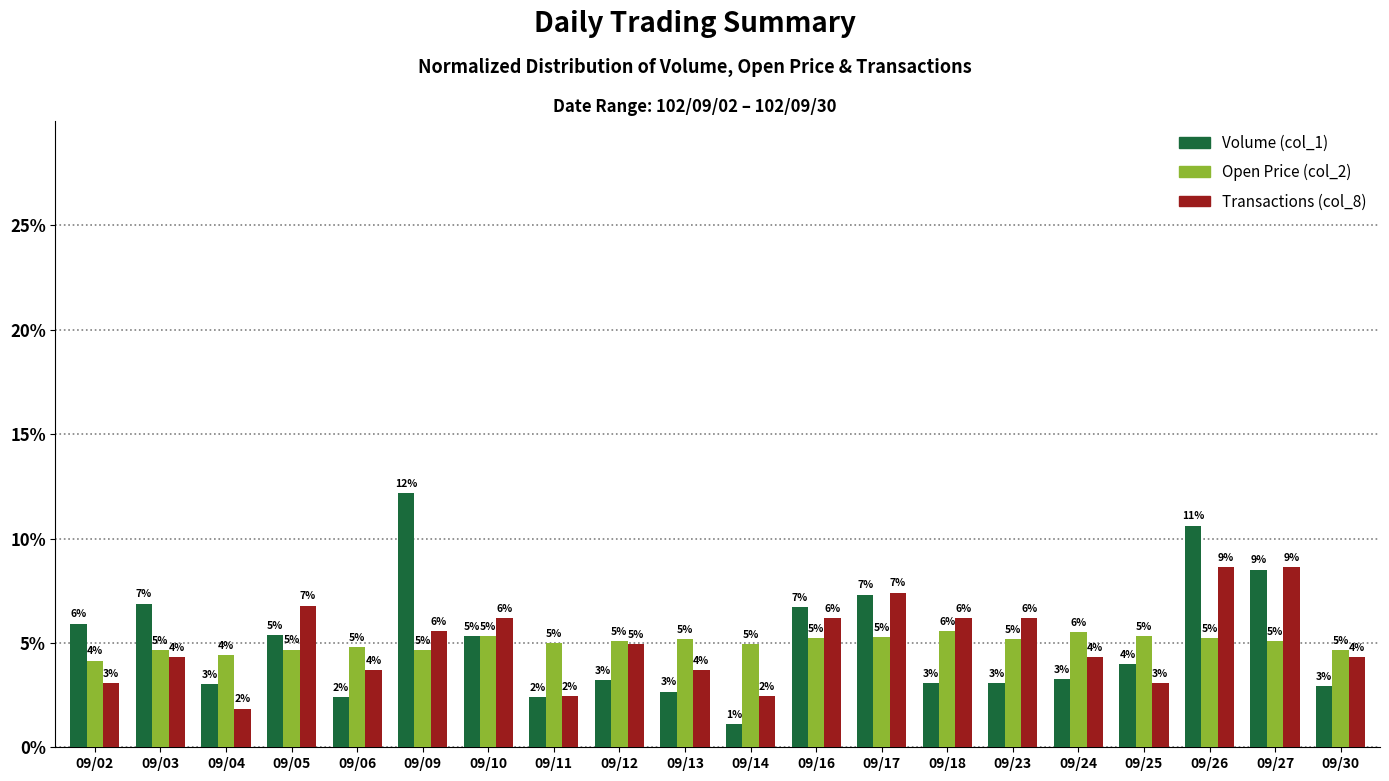

Rank the categories by Volume (col_1) value from lowest to highest.

09/14, 09/06, 09/11, 09/13, 09/30, 09/04, 09/18, 09/23, 09/12, 09/24, 09/25, 09/10, 09/05, 09/02, 09/16, 09/03, 09/17, 09/27, 09/26, 09/09